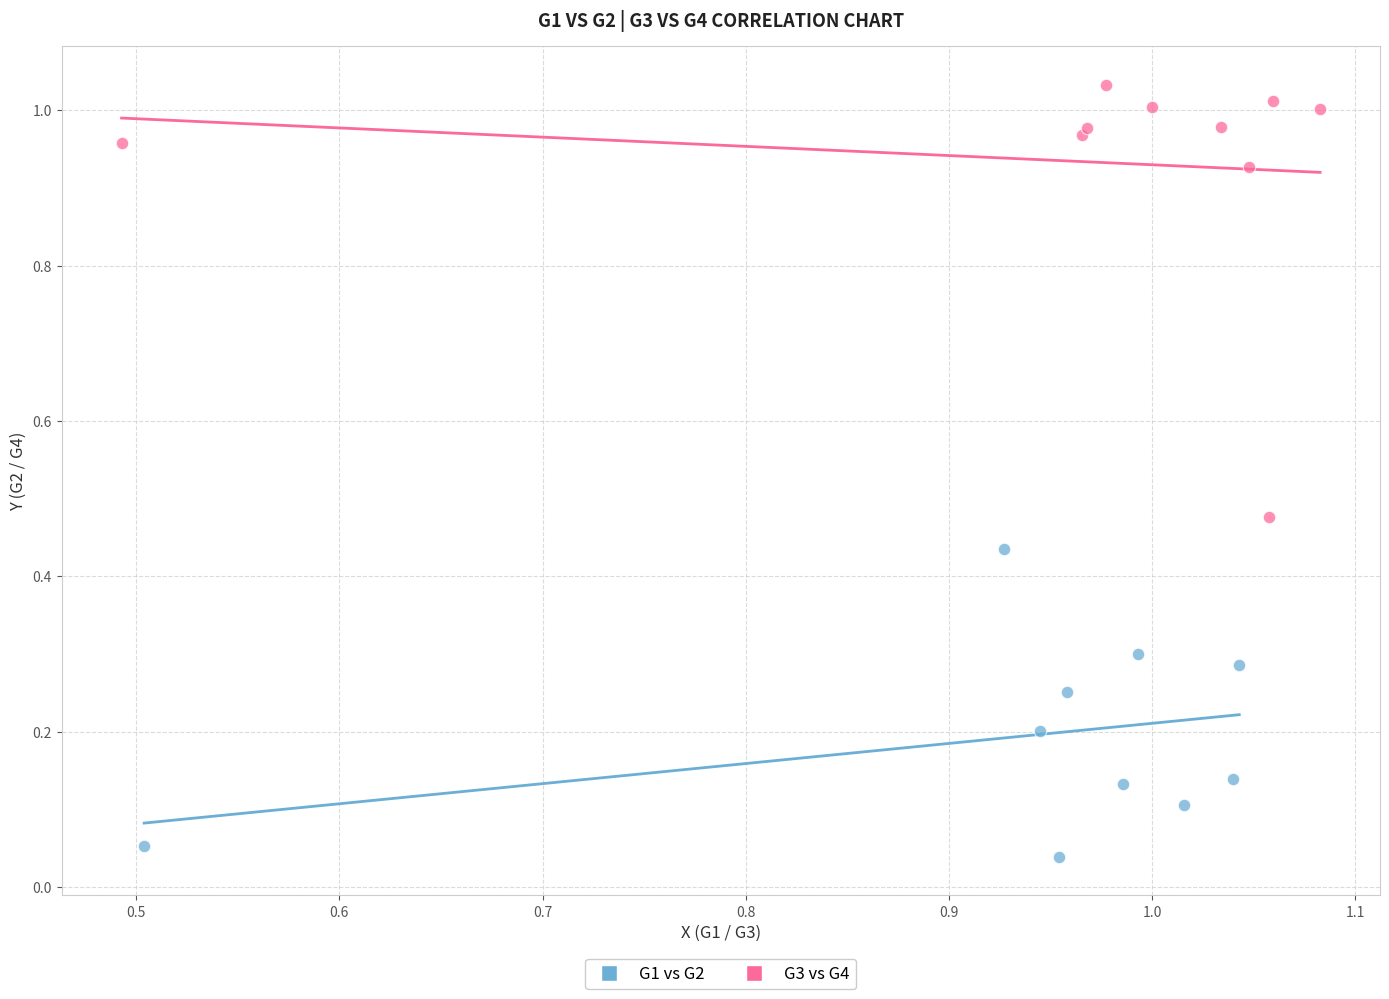

Which series contains the lowest Y value?

G1 vs G2